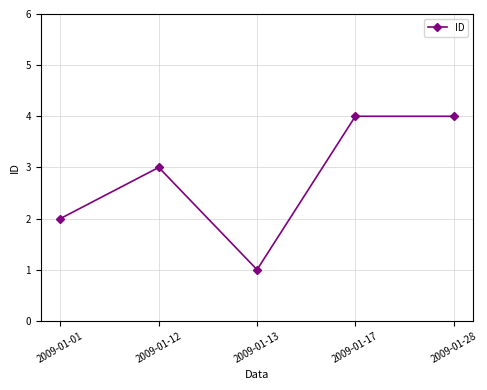

Where is the data nearest to the value 2?

2009-01-01